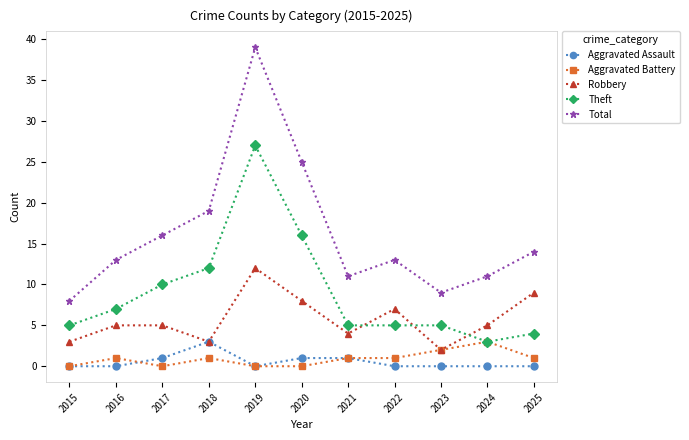

True or false: Aggravated Battery has more than 2 interior local peaks.

True